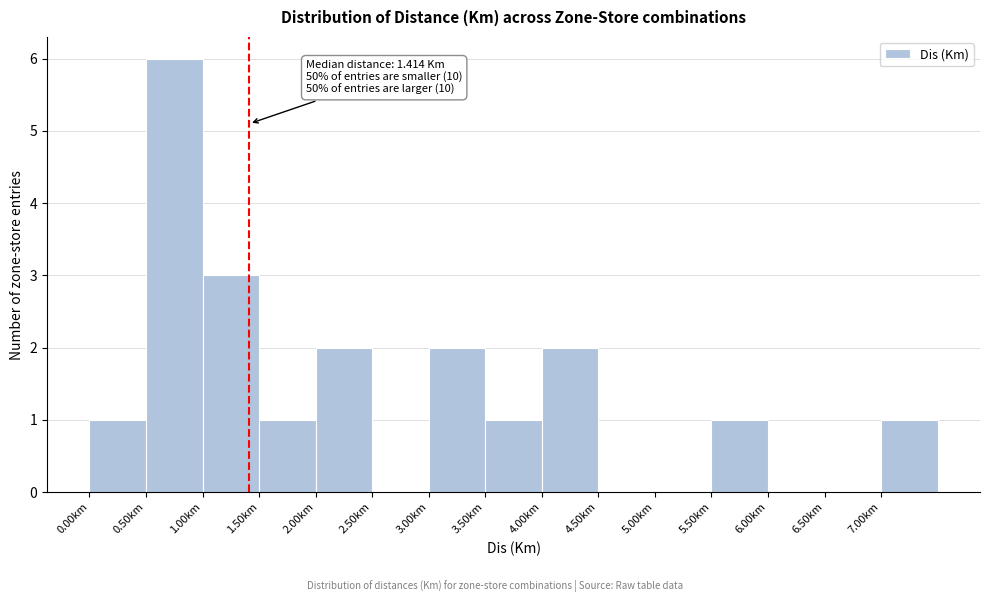

Which range on the x-axis has the tallest bar?

0.5 to 1.0